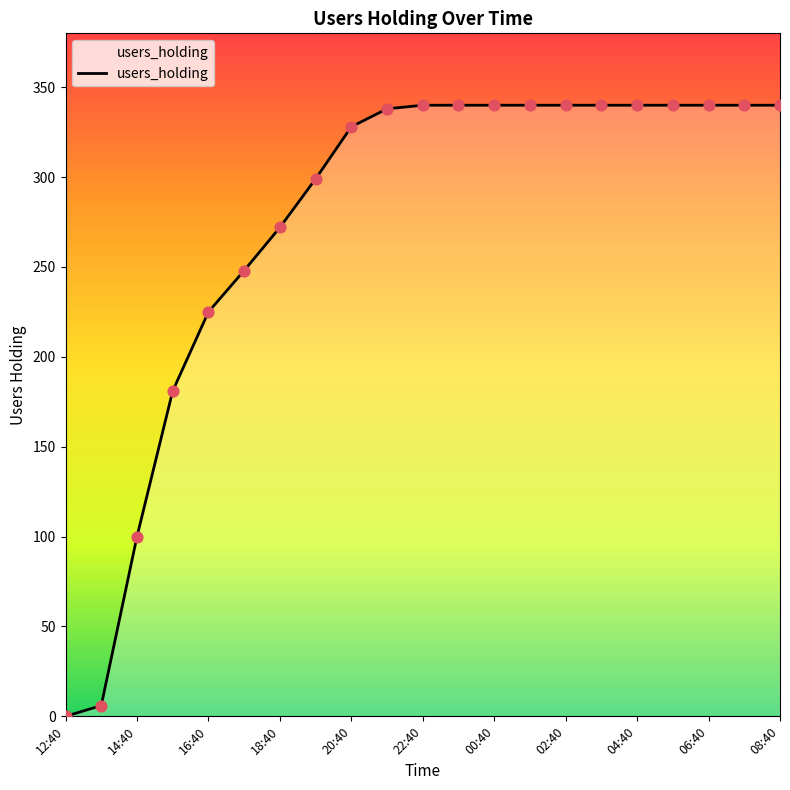

What is the greatest value displayed?

340